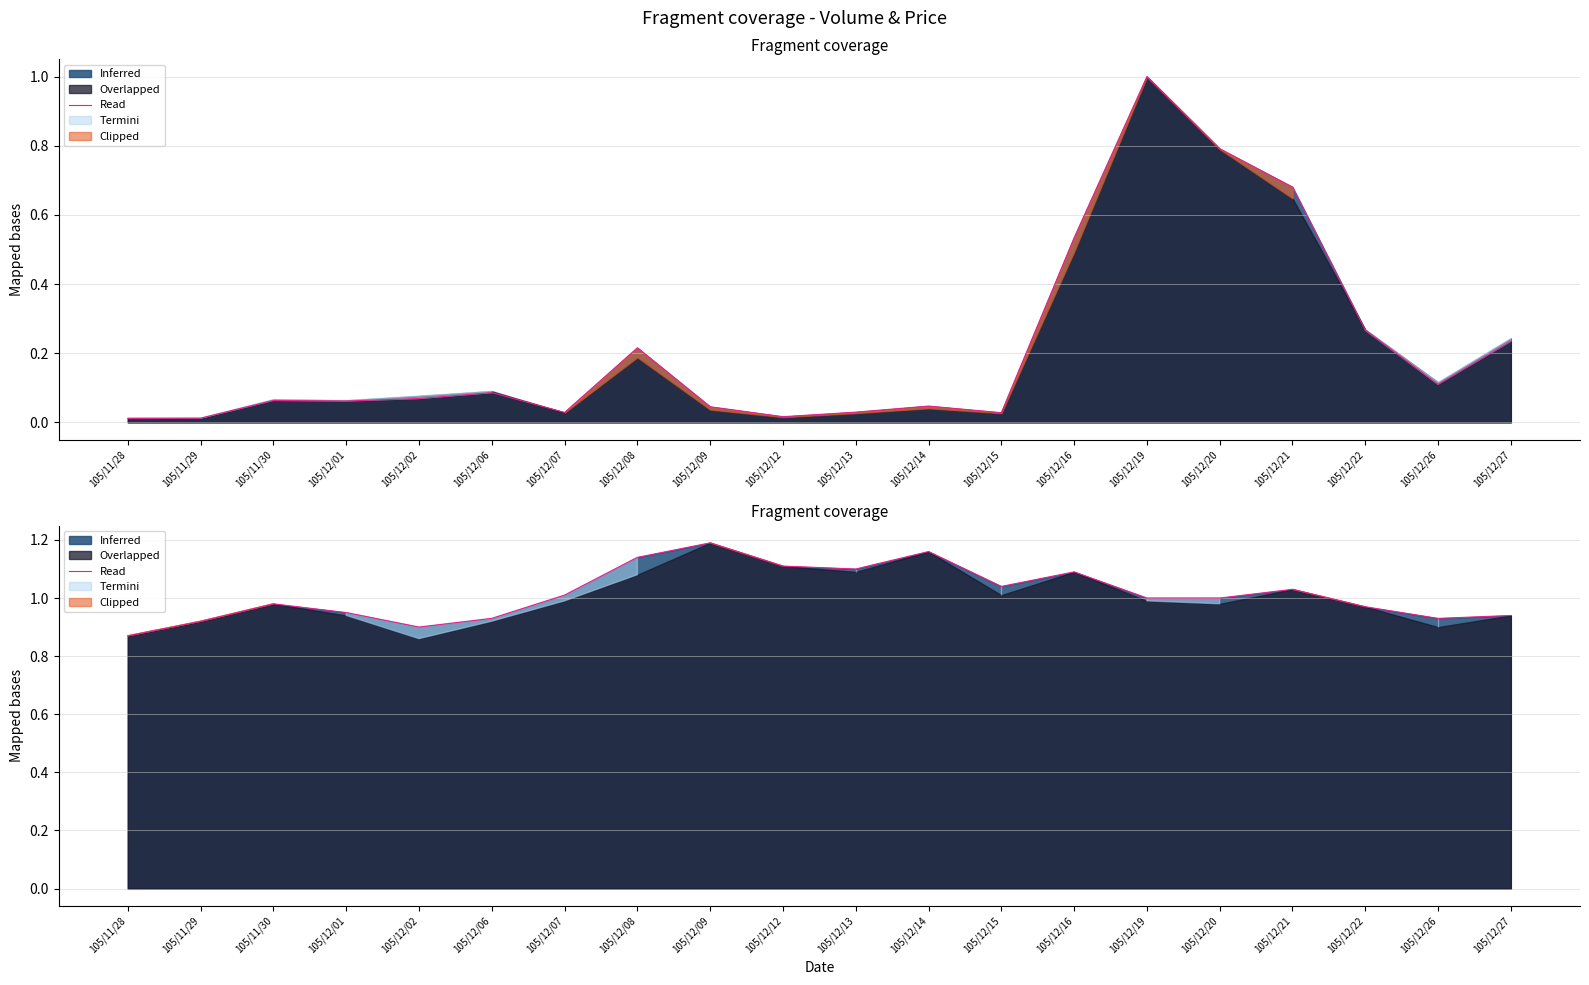

What is the label of the 11th point from the right?

105/12/12